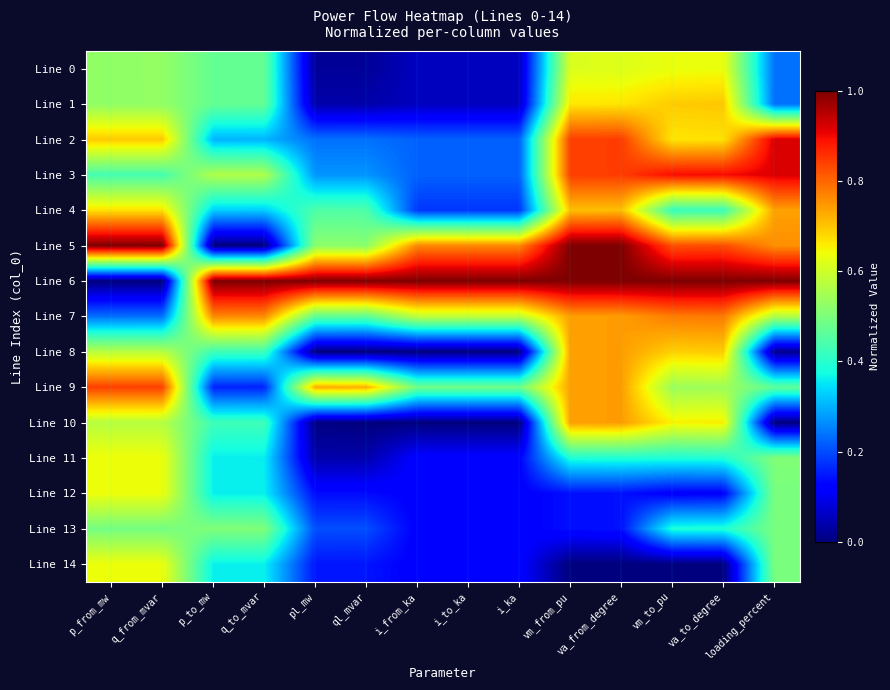

Which series has the largest total across all categories?

Line 6